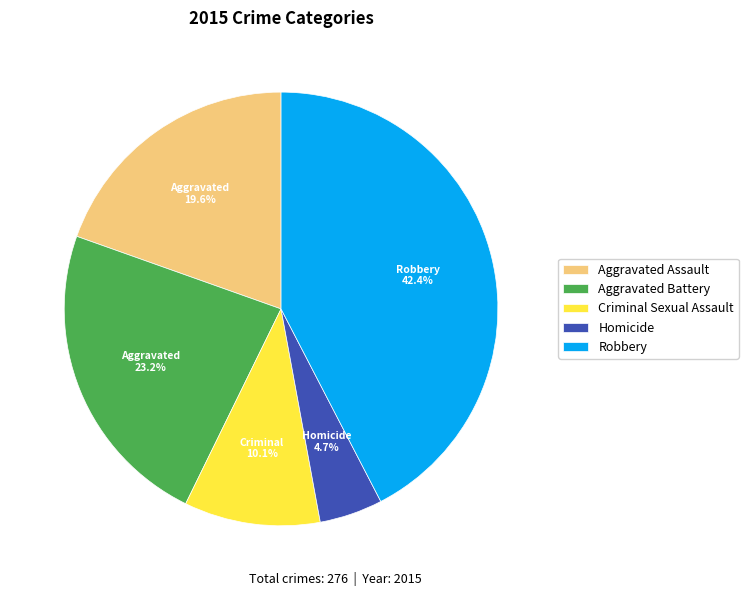

Count the number of slices in the pie.

5